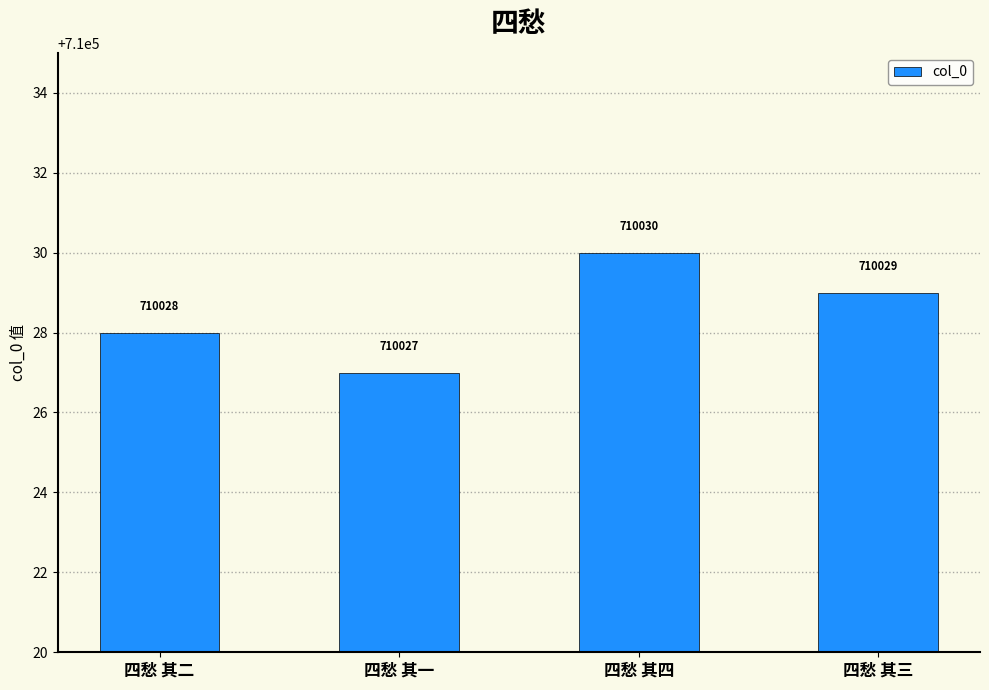

Reading right to left, list all the values displayed in this chart.

710029	710030	710027	710028